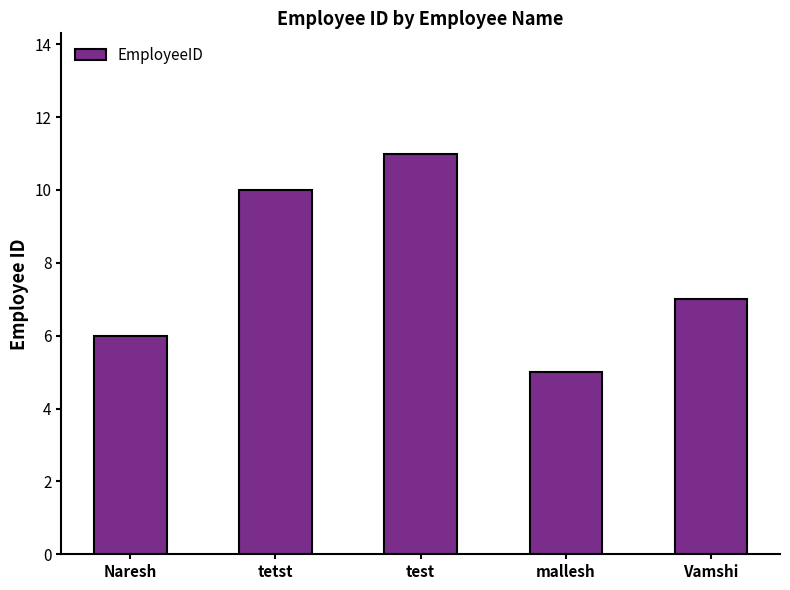

The chart shows a value of 5 at mallesh. True or false?

True